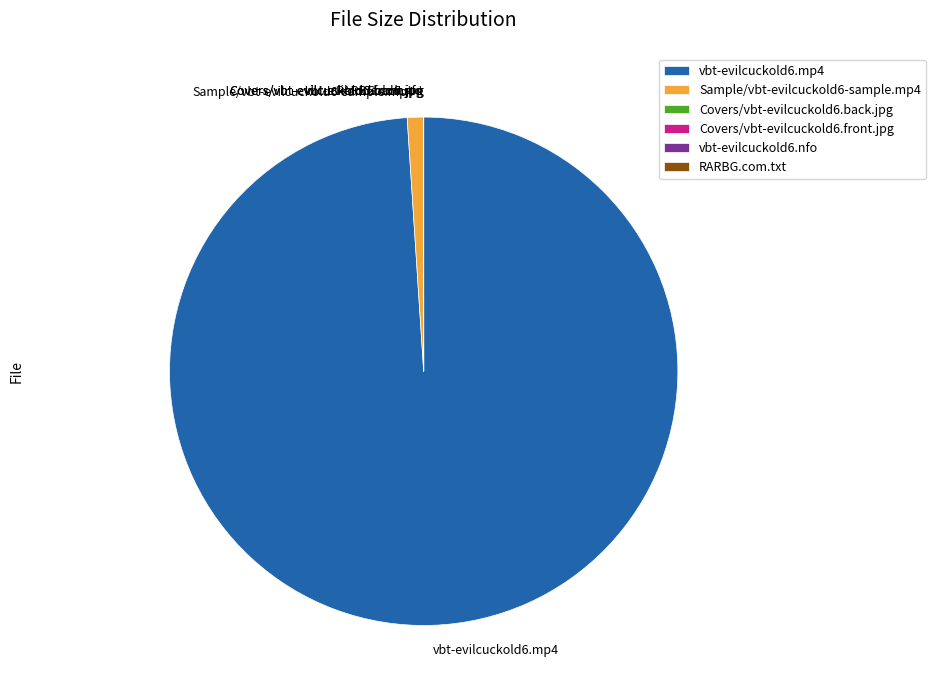

The Sample/vbt-evilcuckold6-sample.mp4 slice represents 11% of the pie. True or false?

False